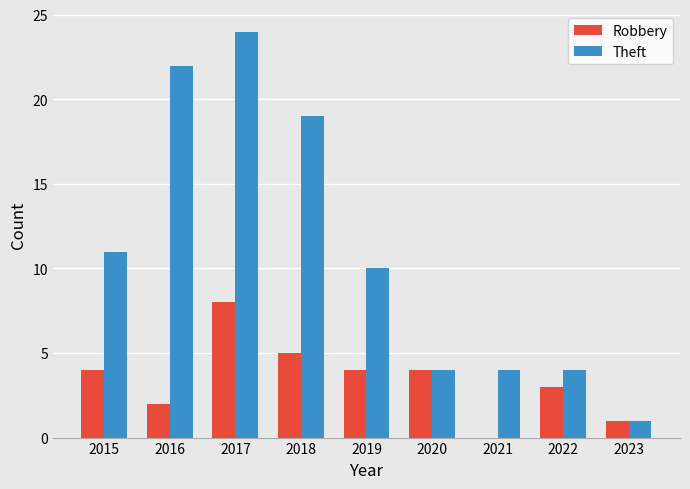

How many groups of bars are there?

9